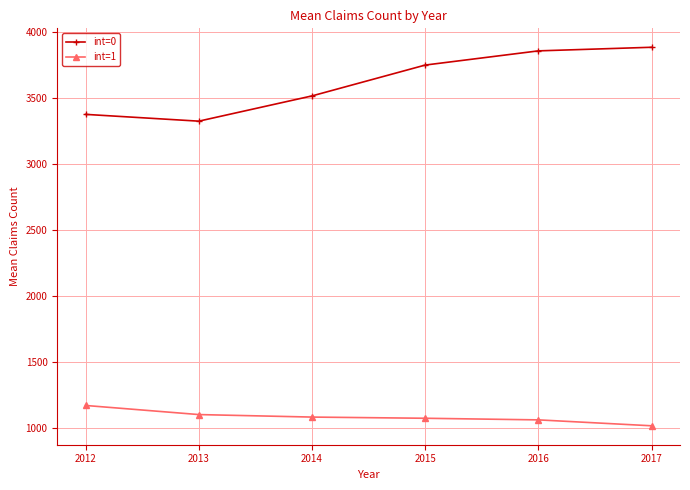

What is the value of the int=1 point at the 5th from the left?

1059.6